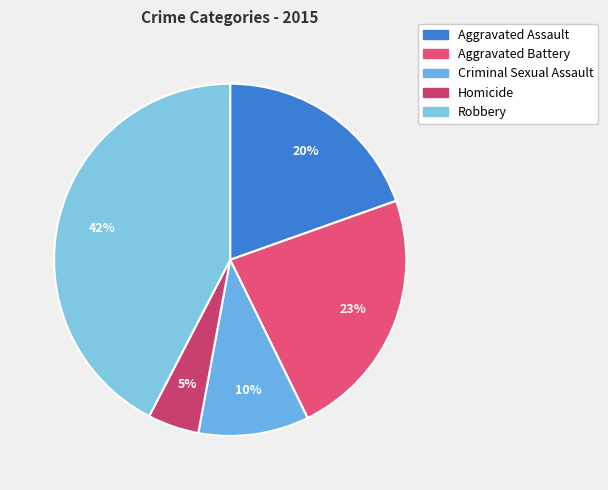

What is the largest slice in the pie chart?

Robbery